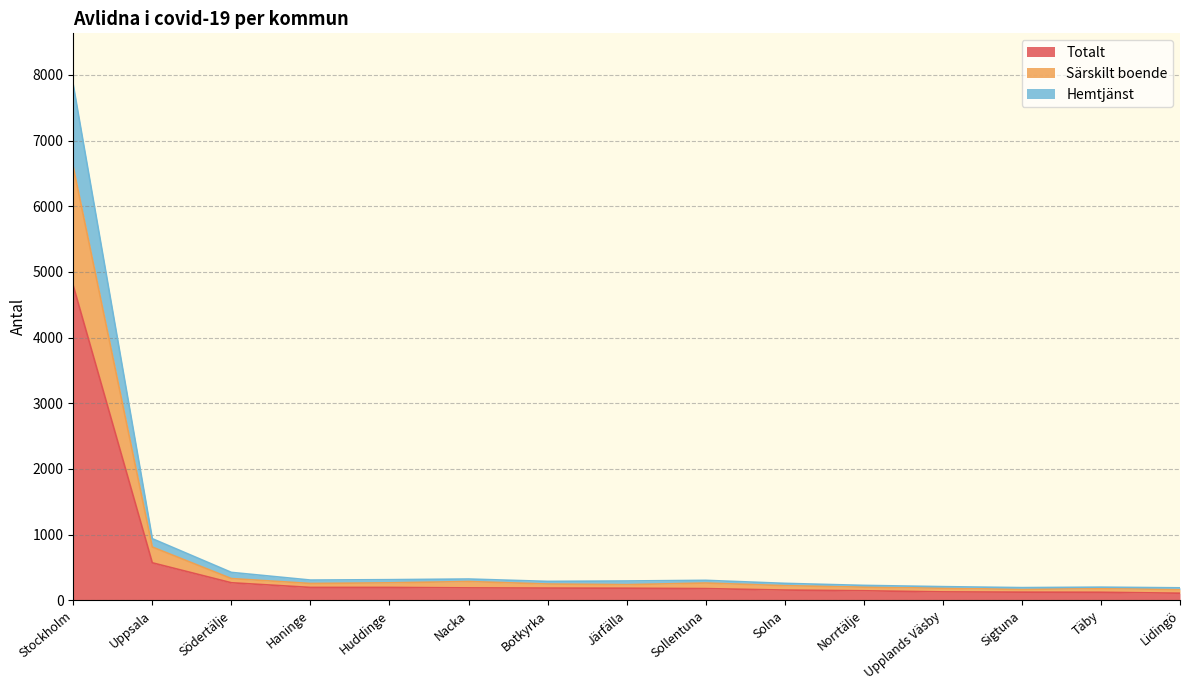

Where is Hemtjänst nearest to the value 4019?

Uppsala